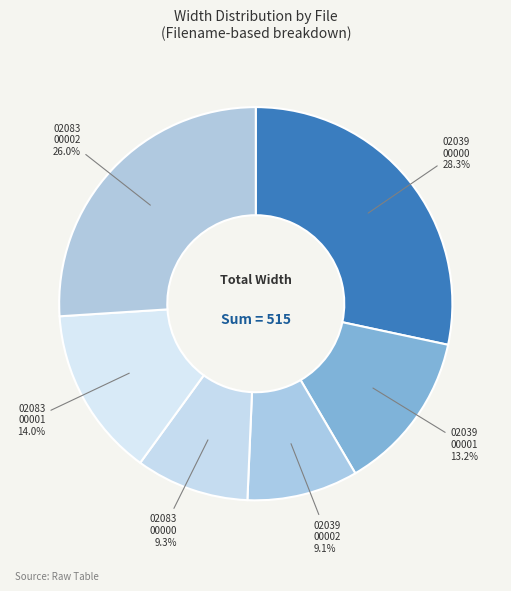

Which slice is the largest?

02039 00000